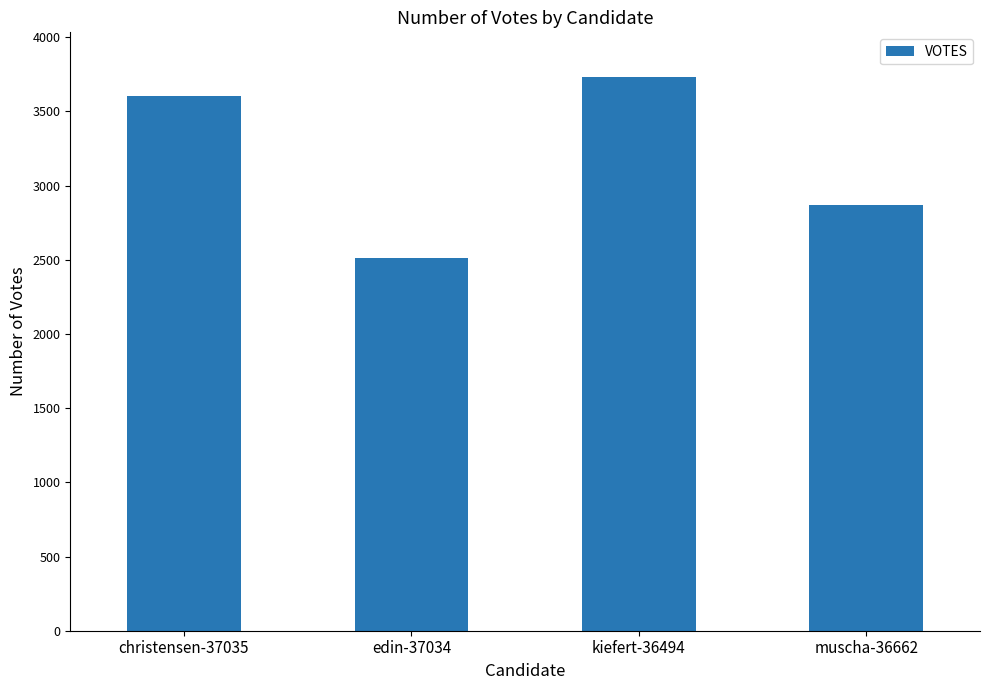

Reading left to right, list all the values displayed in this chart.

christensen-37035=3605	edin-37034=2509	kiefert-36494=3733	muscha-36662=2872